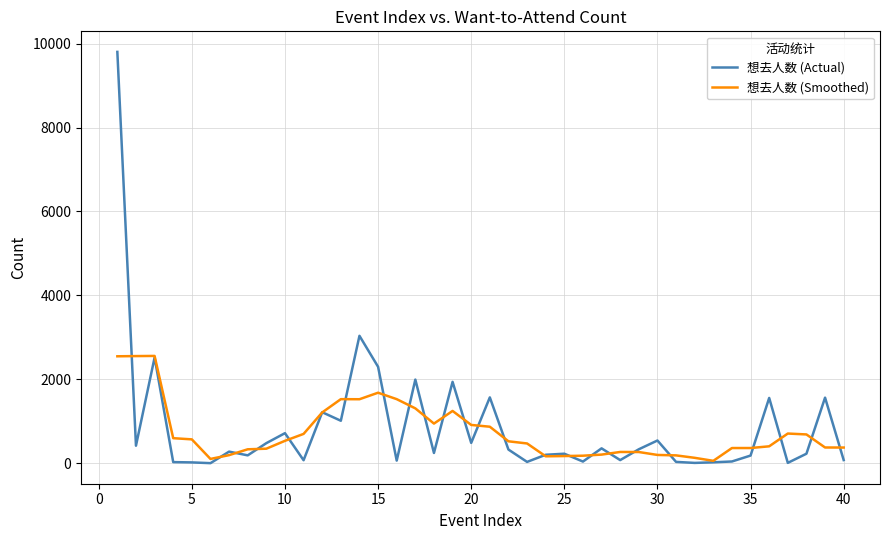

What is the difference between the maximum and minimum values in the 想去人数 (Actual) series?

9804.0